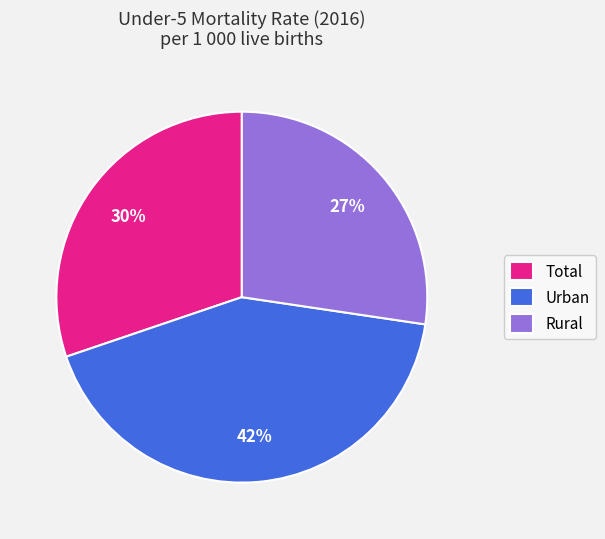

To the nearest percent, what is the average slice percentage?

33%